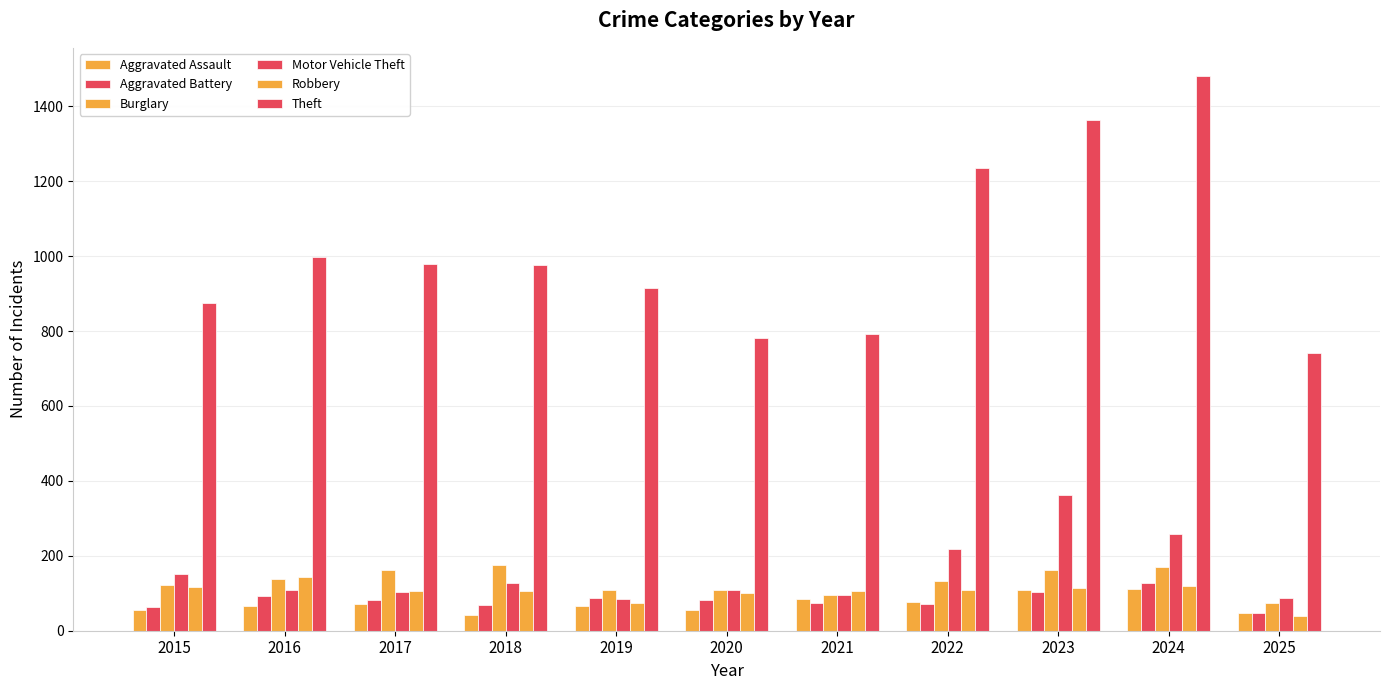

How many groups of bars are there?

11